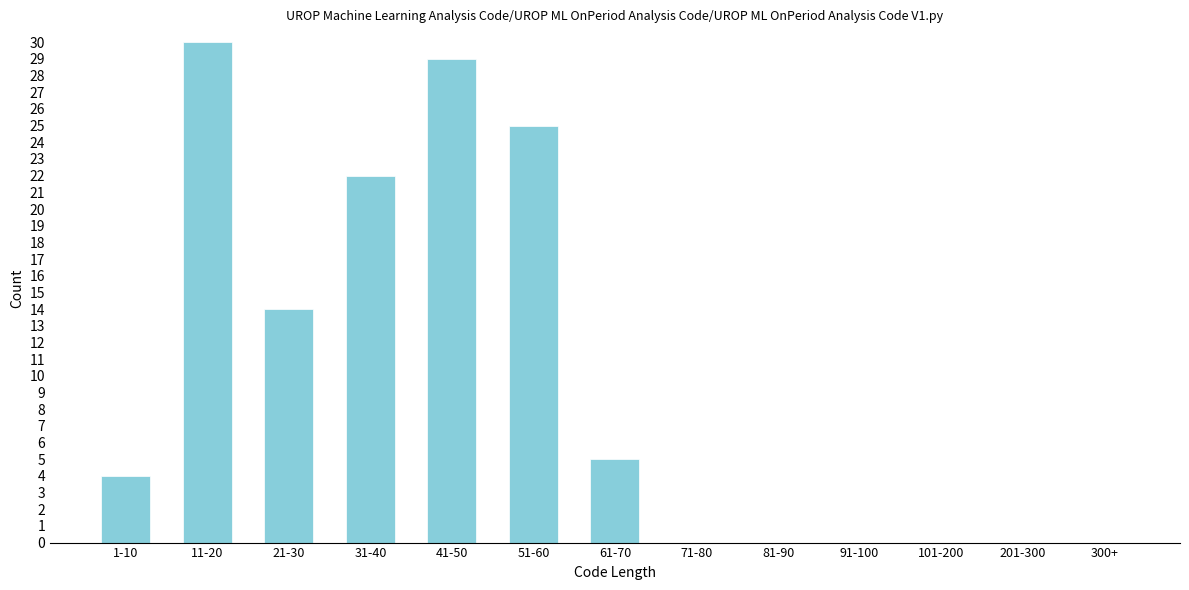

Reading left to right, list all the values displayed in this chart.

1-10=4	11-20=30	21-30=14	31-40=22	41-50=29	51-60=25	61-70=5	71-80=0	81-90=0	91-100=0	101-200=0	201-300=0	300+=0